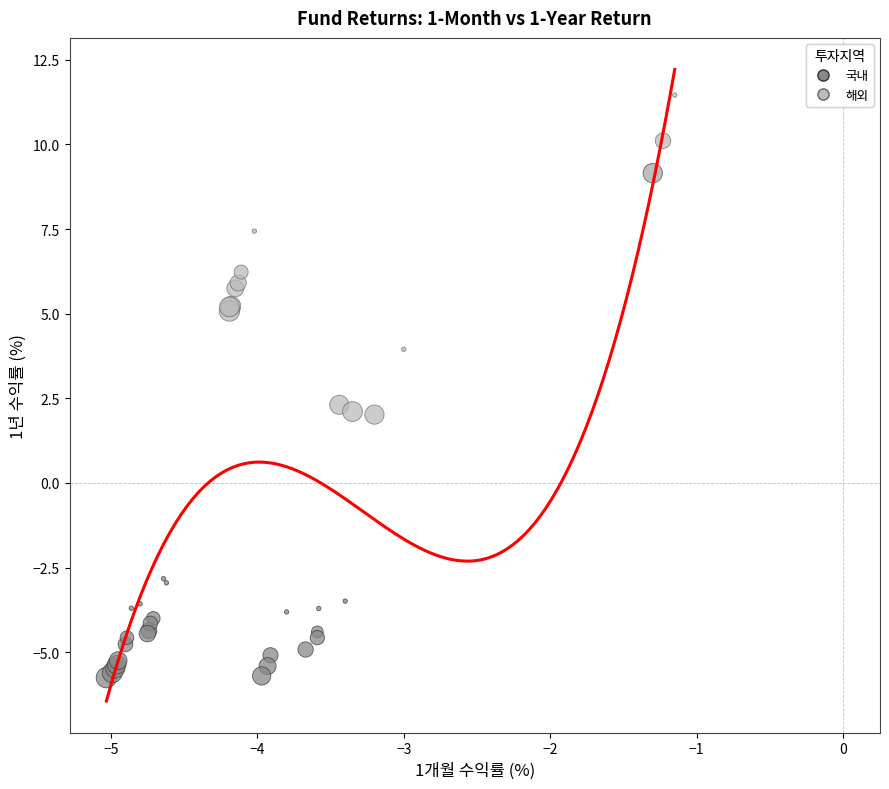

What are all the series names shown in the legend?

국내, 해외